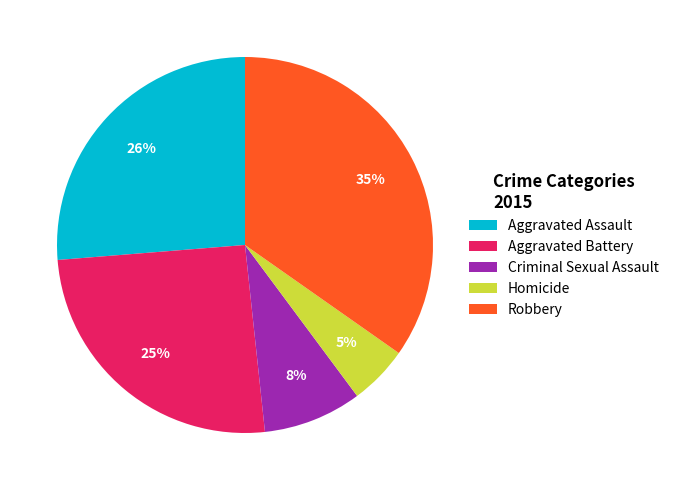

To the nearest percent, what portion does Homicide represent?

5%